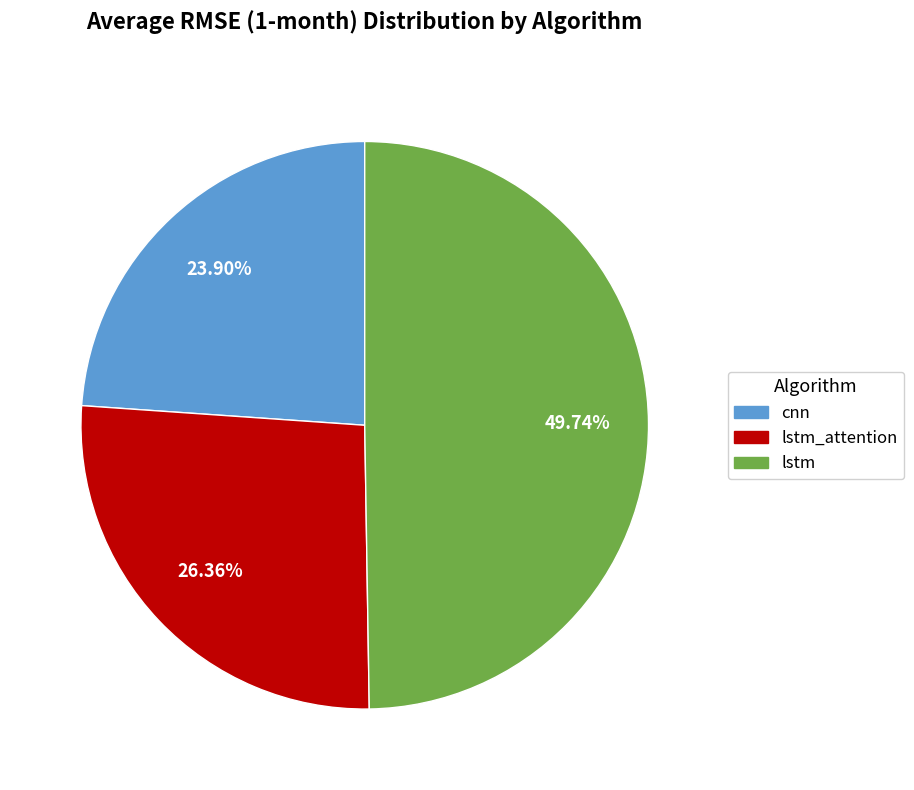

What percentage is the lstm_attention slice, to the nearest percent?

26%